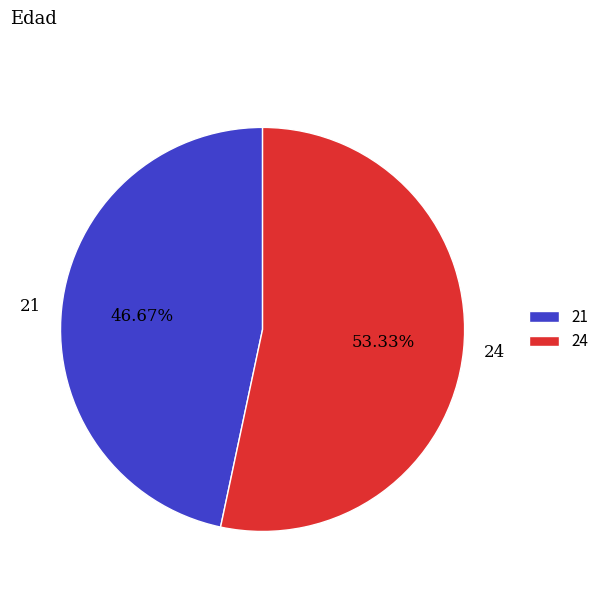

Combined, do 21 and 24 account for over 50%?

Yes